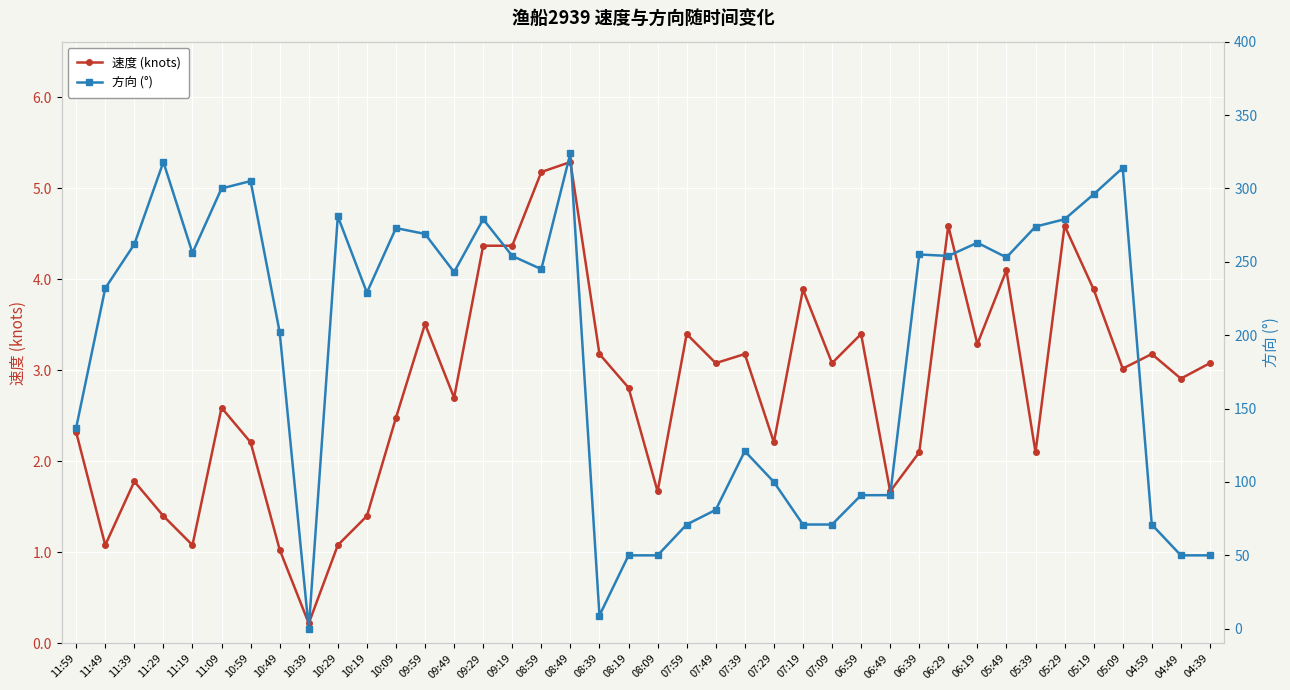

How many lines are shown in the chart?

2